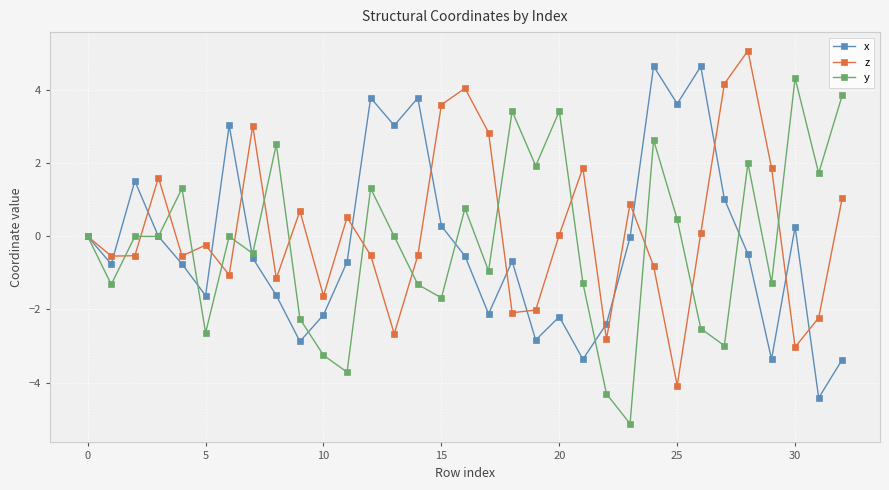

What is the sum of all x values?

-7.2